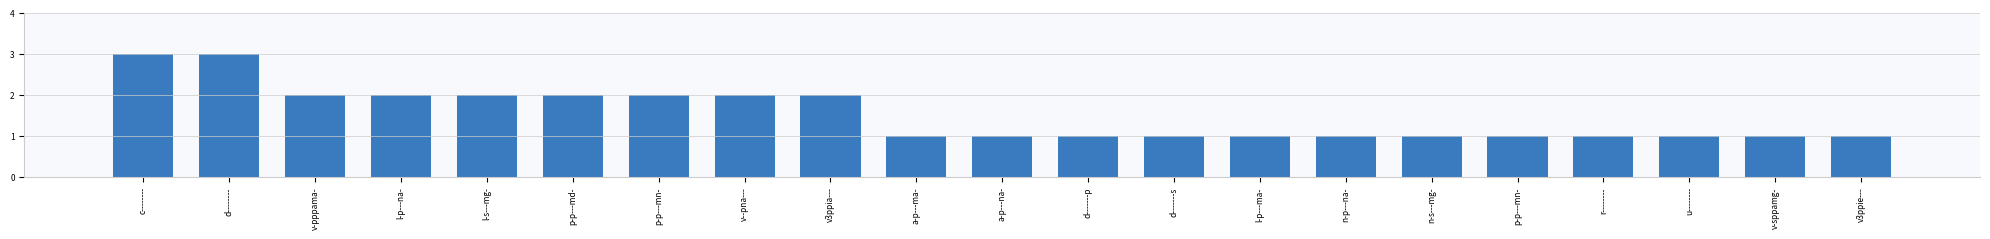

How many bars are there in total?

21